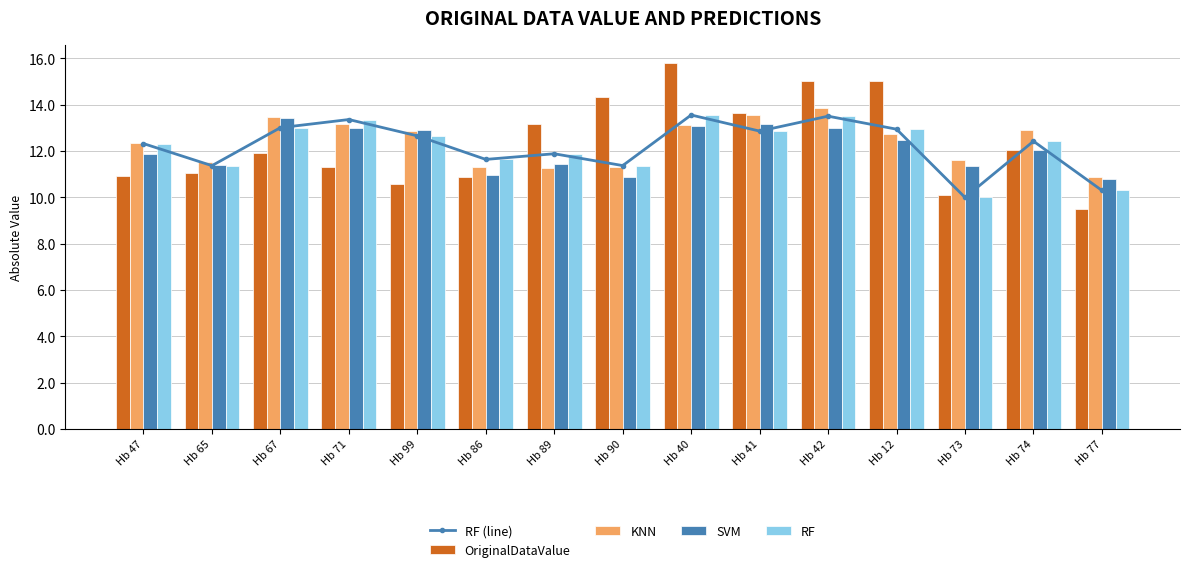

Which series changed the most between Hb 67 and Hb 99?

OriginalDataValue